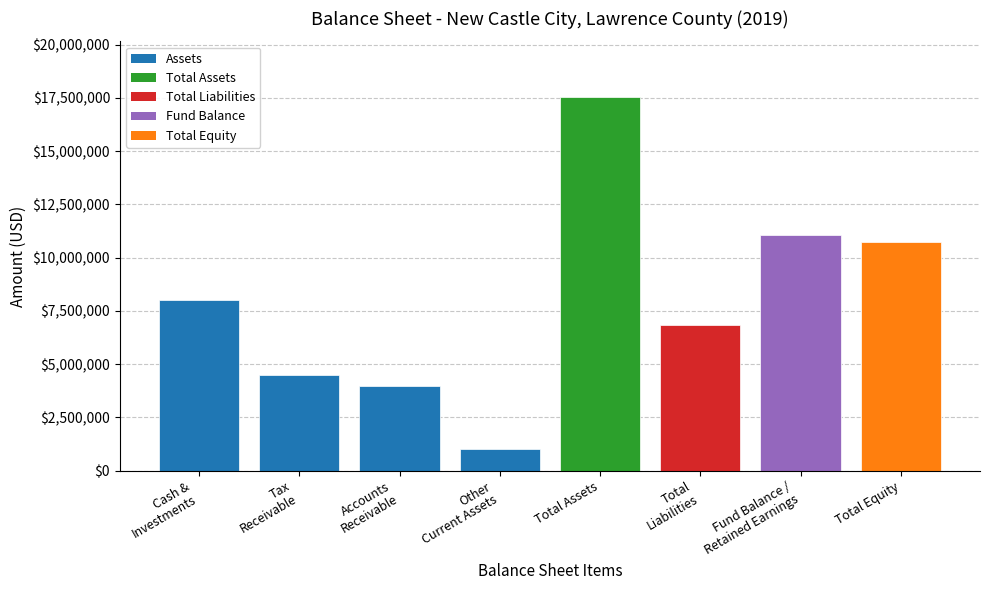

Does the chart contain stacked bars?

No